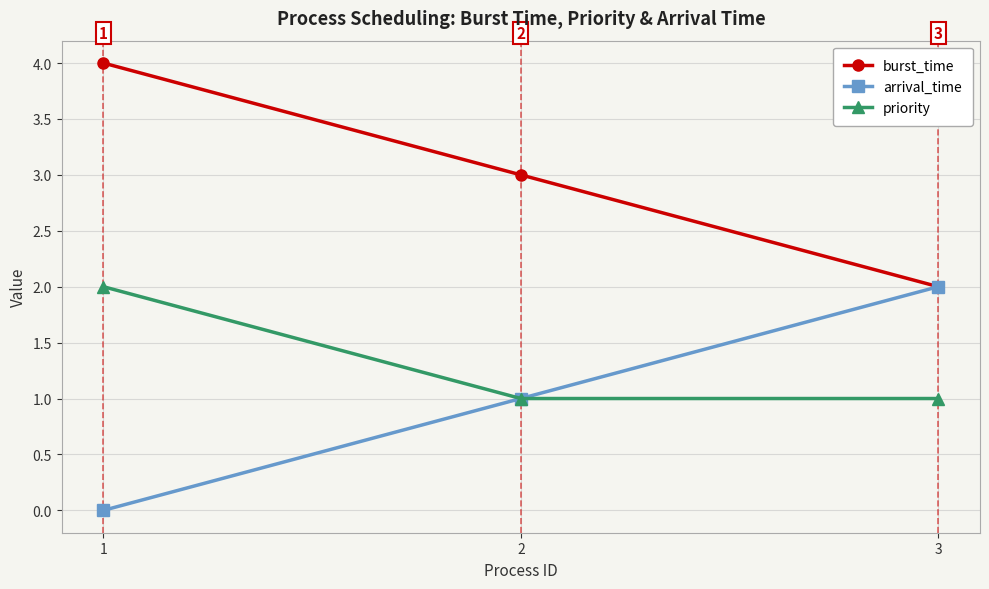

Does the chart have visible grid lines?

Yes